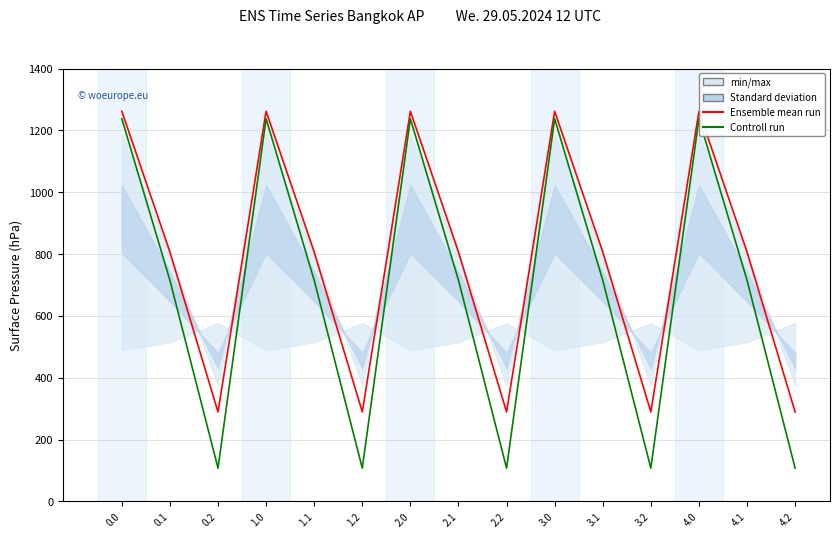

What is the difference between the maximum and second lowest values in the Controll run series?

1129.6